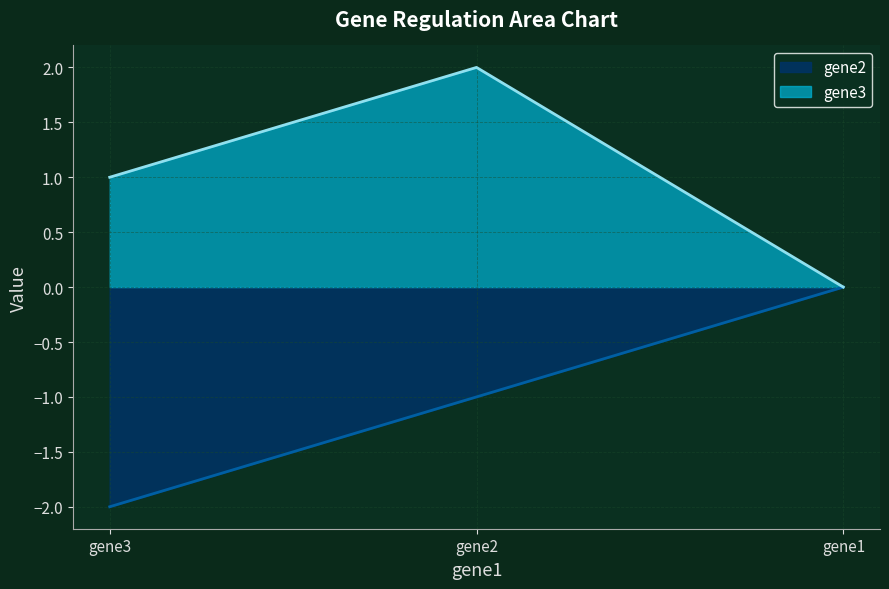

Is it true that gene2 equals 1 at gene1?

False